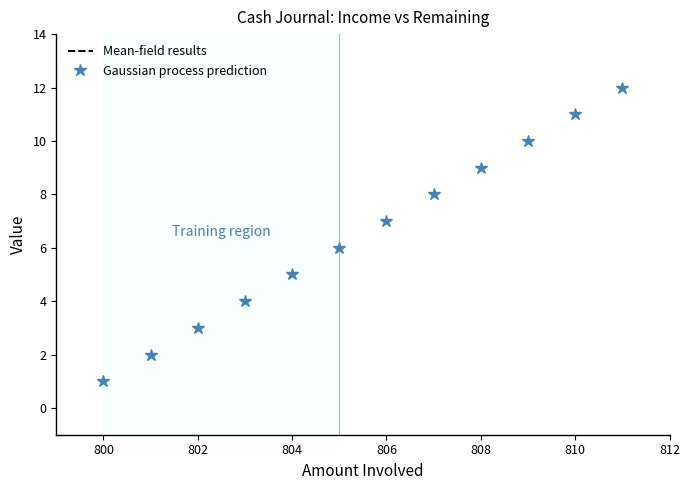

At which label does Gaussian process prediction reach its minimum?

800